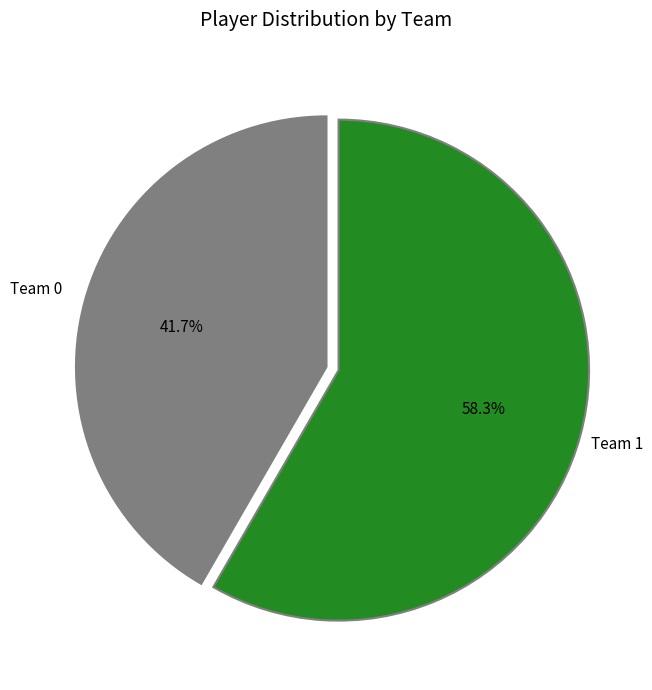

Is there a majority slice in this chart?

Yes